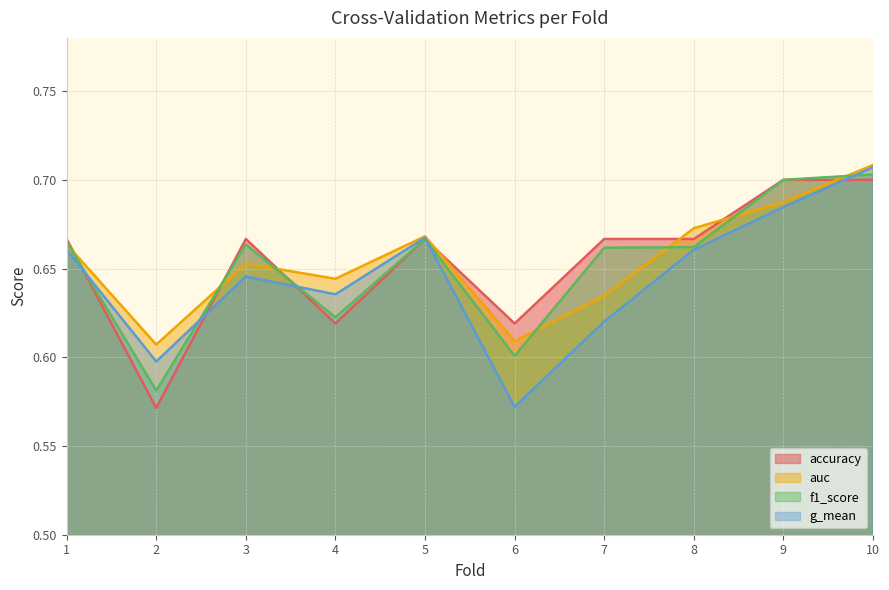

At how many categories does at least one series exceed 0?

10